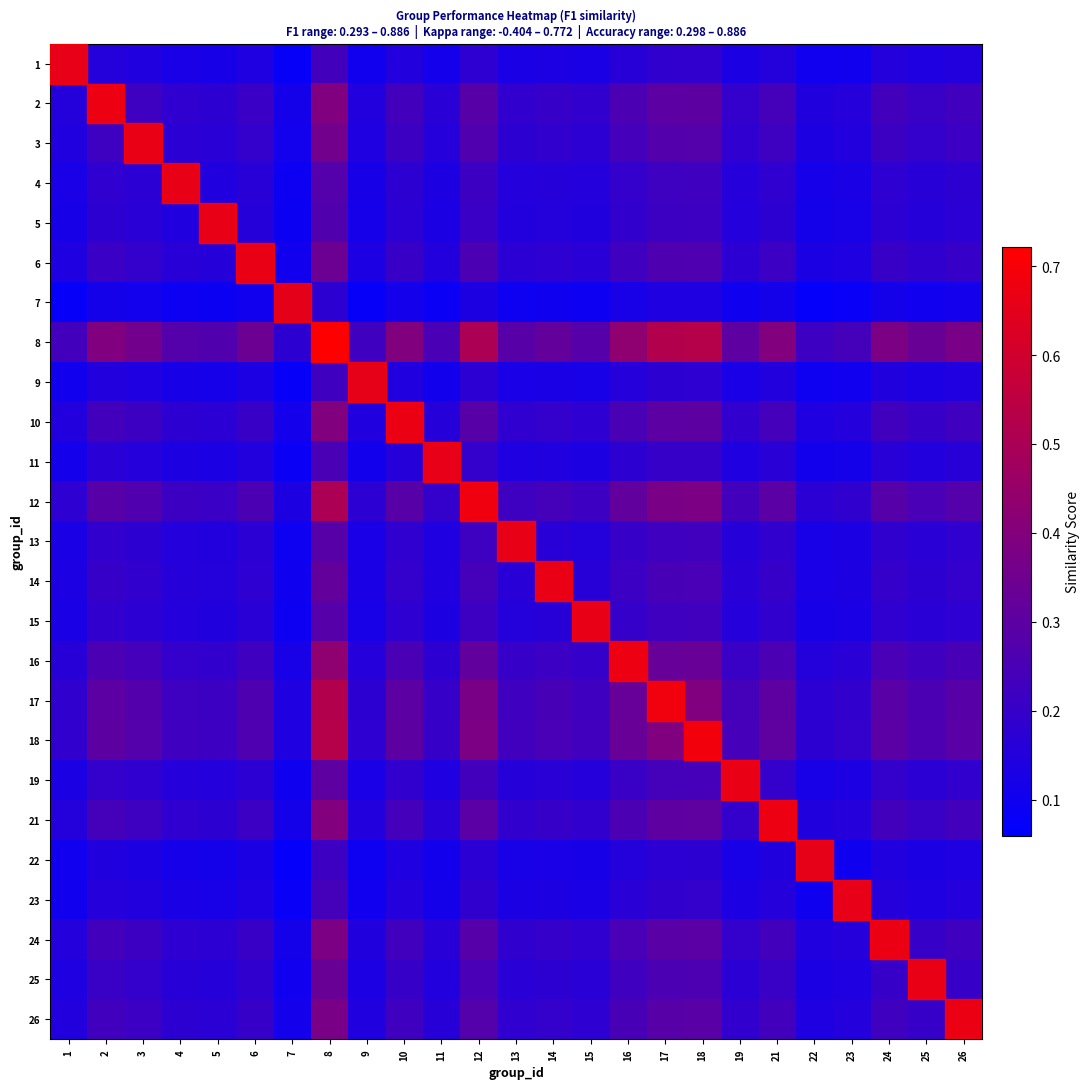

What is the total value across all series at 16?

5.8